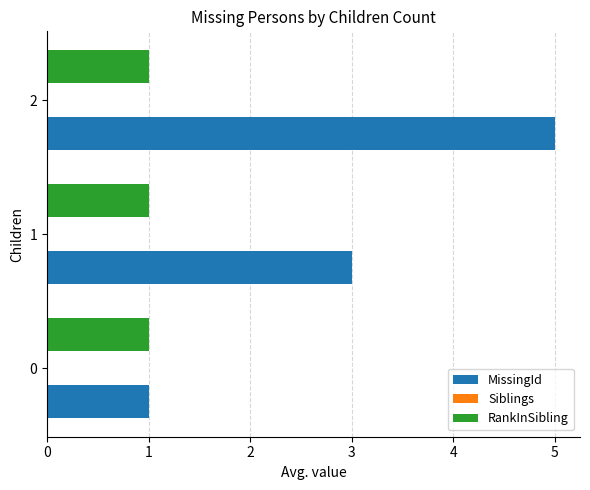

List the series in order of their peak value, highest first.

MissingId, RankInSibling